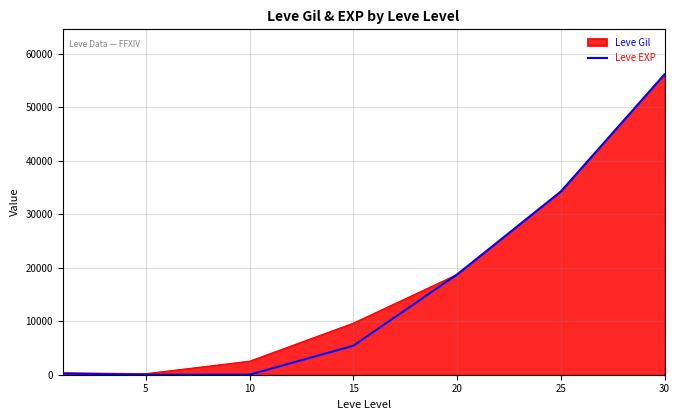

What is the greatest value displayed?

56108.0